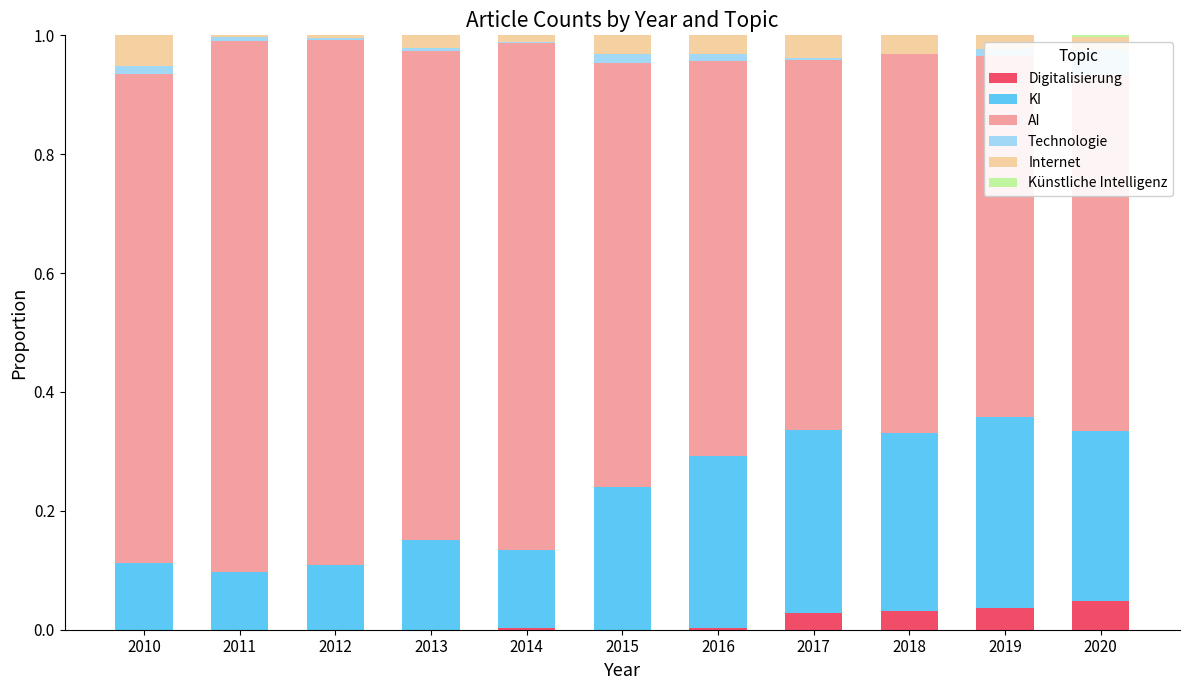

True or false: Technologie has a value of 0.0 at 2013.

False